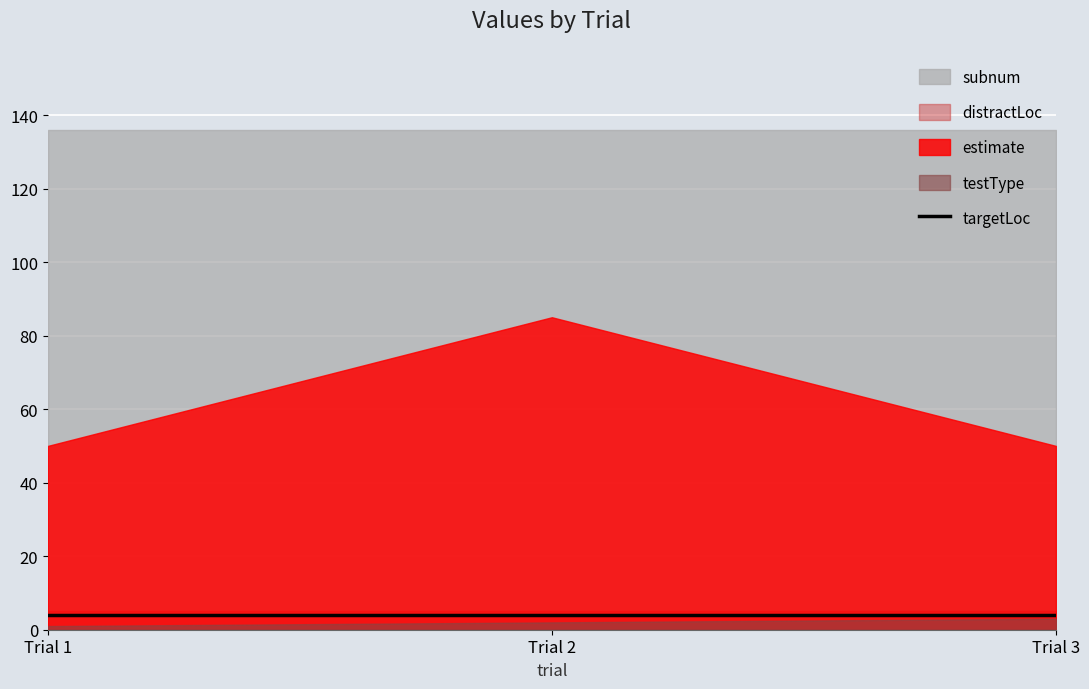

True or false: estimate has a value of 34 at 1.

False